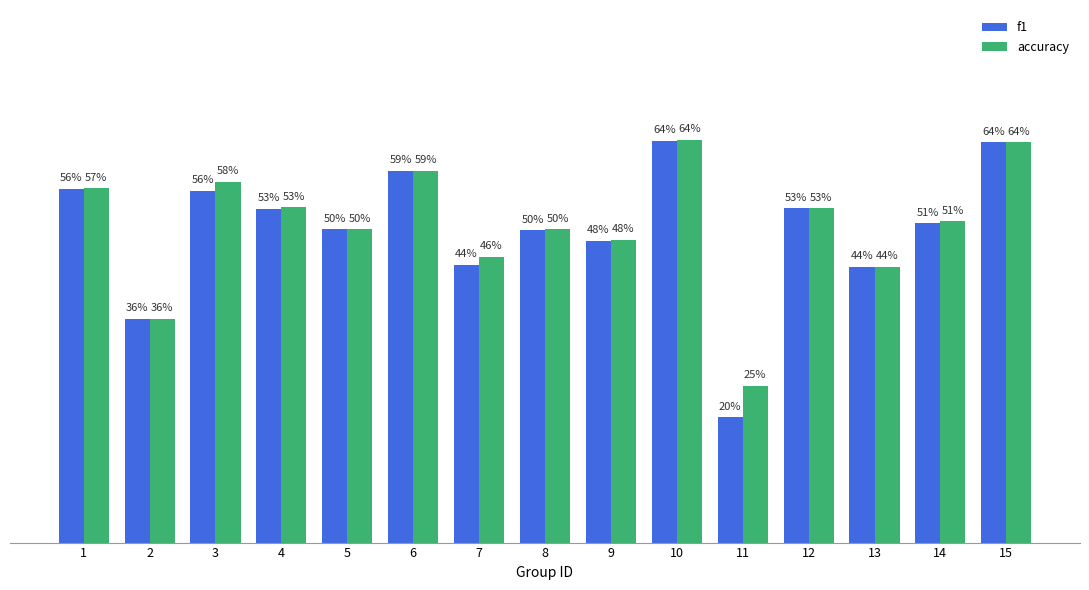

At how many categories does at least one series exceed 0?

15